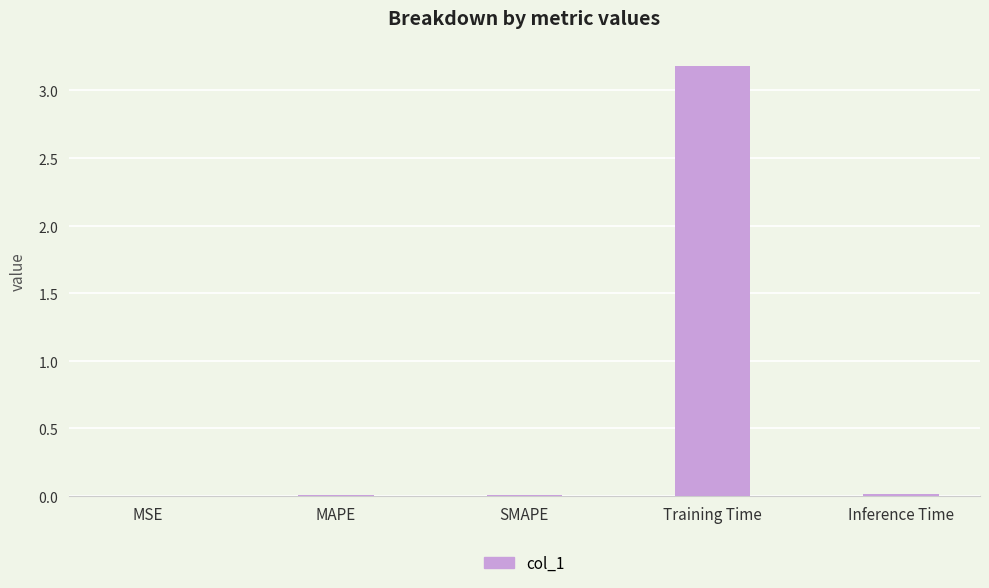

What is the maximum value shown in the chart?

3.2